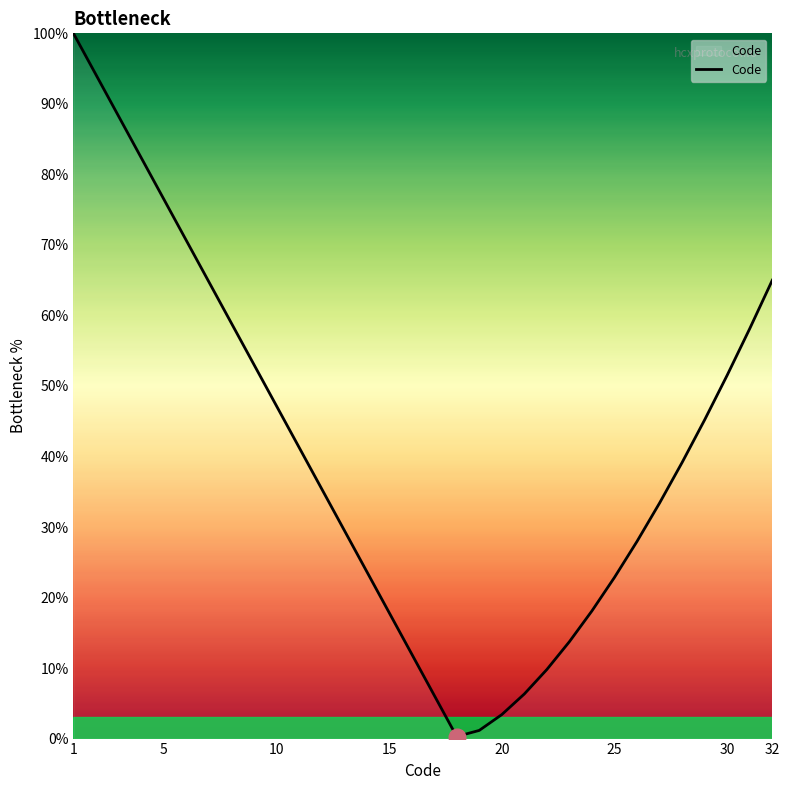

How many values are below 39?

16